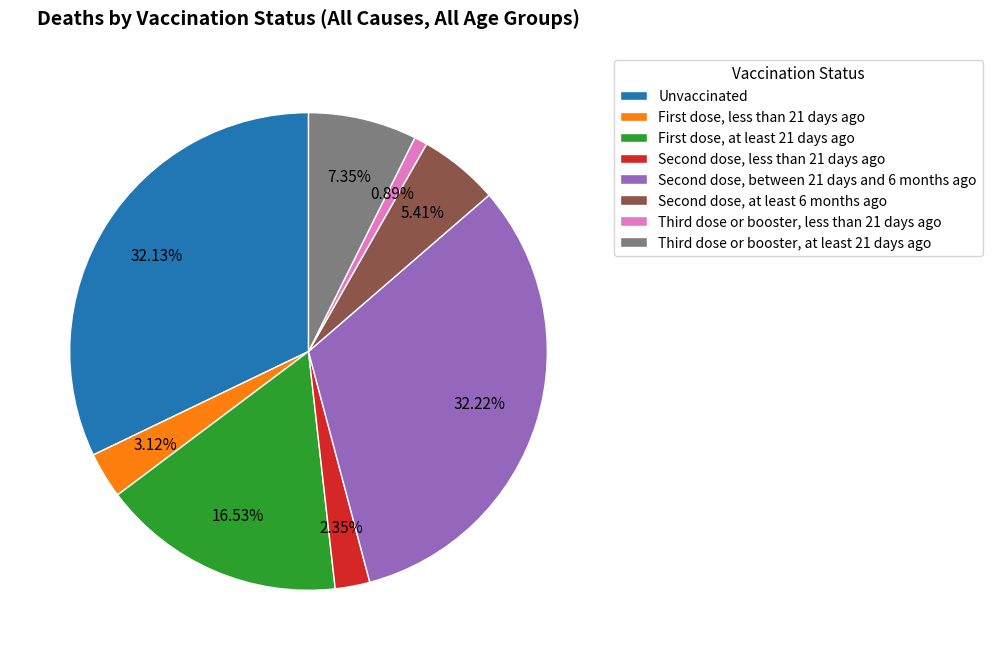

How many segments does this pie chart have?

8